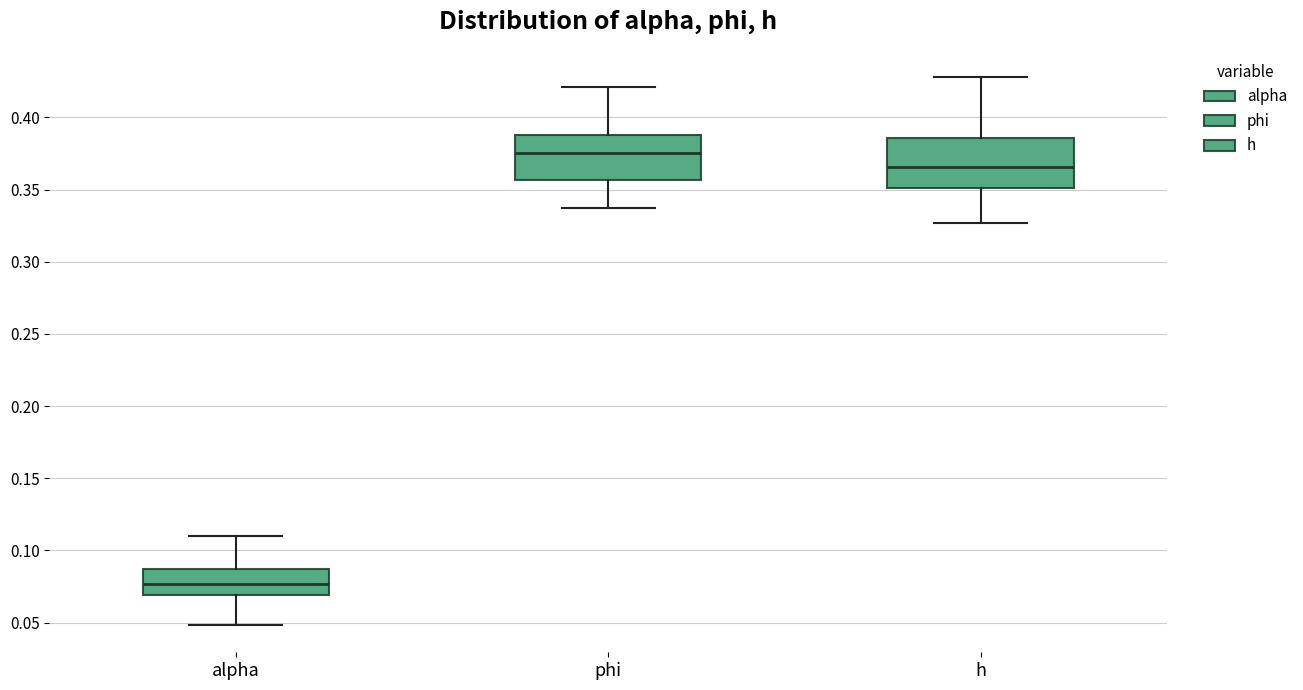

Reading left to right, transcribe this box plot: for each box, give where its median line is, the range the box spans, and where its two whiskers end, as read against the y-axis. The values are not printed on the chart, so give them approximately, as read against the axis.

alpha: median 0.075, box 0.070 to 0.085, whiskers 0.050 to 0.110
phi: median 0.375, box 0.355 to 0.390, whiskers 0.335 to 0.420
h: median 0.365, box 0.350 to 0.385, whiskers 0.325 to 0.430